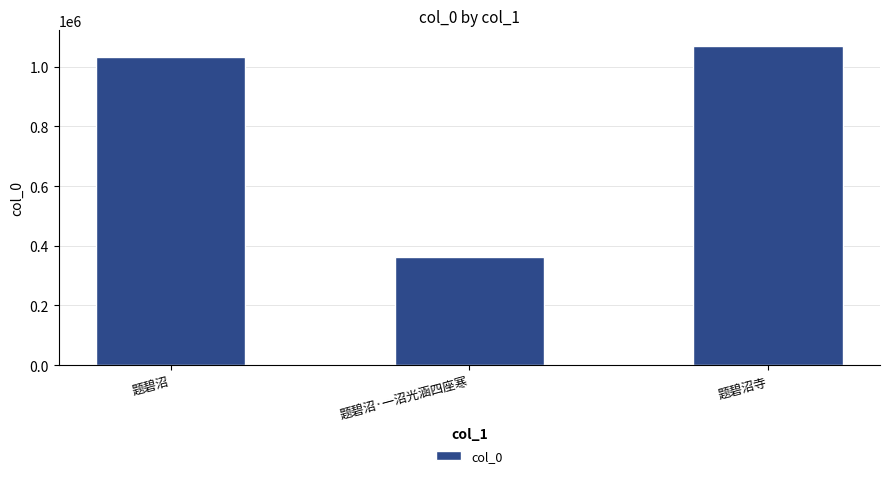

Reading left to right, transcribe all the data shown in this chart.

题碧沼=1031442	题碧沼·一沼光涵四座寒=361063	题碧沼寺=1068767